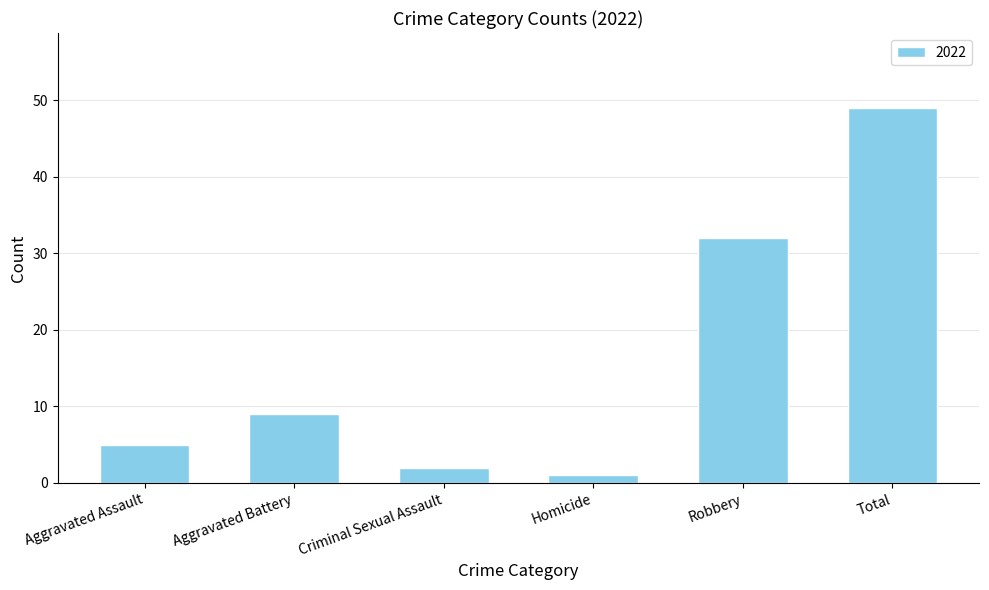

Reading left to right, transcribe all the data shown in this chart.

Aggravated Assault=5	Aggravated Battery=9	Criminal Sexual Assault=2	Homicide=1	Robbery=32	Total=49